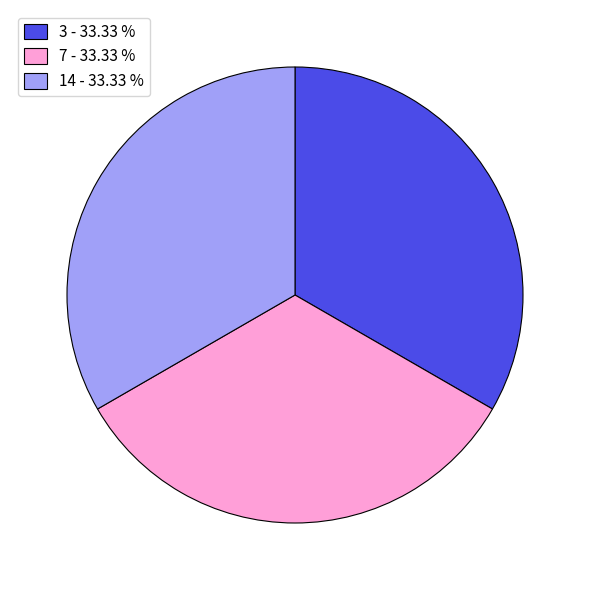

Is there a majority slice in this chart?

No